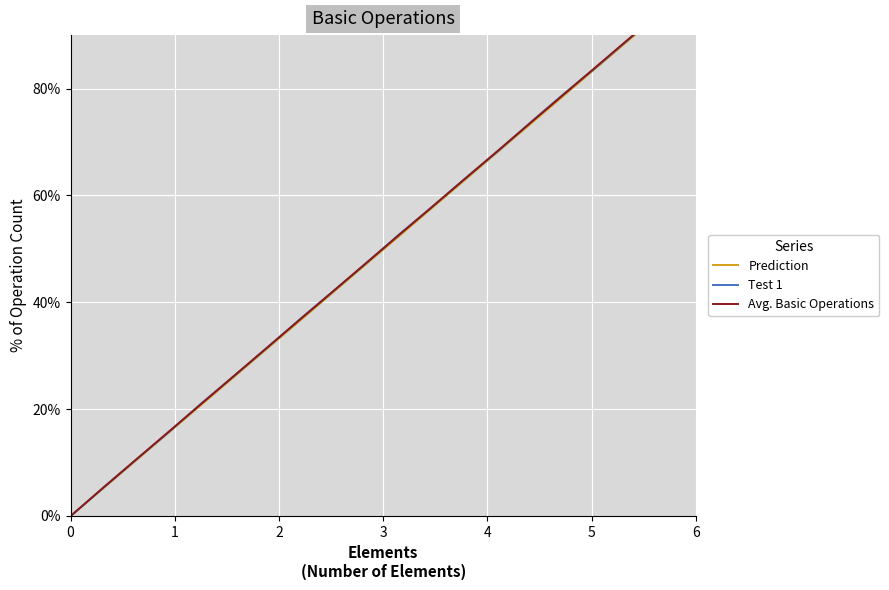

Which series has the largest total across all categories?

Test 1